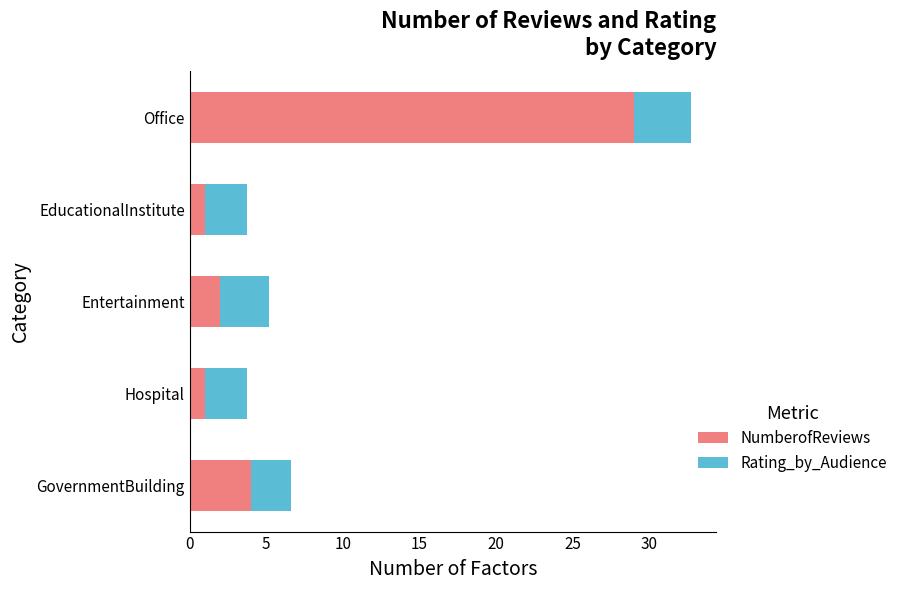

What is the total value across all series at GovernmentBuilding?

6.6